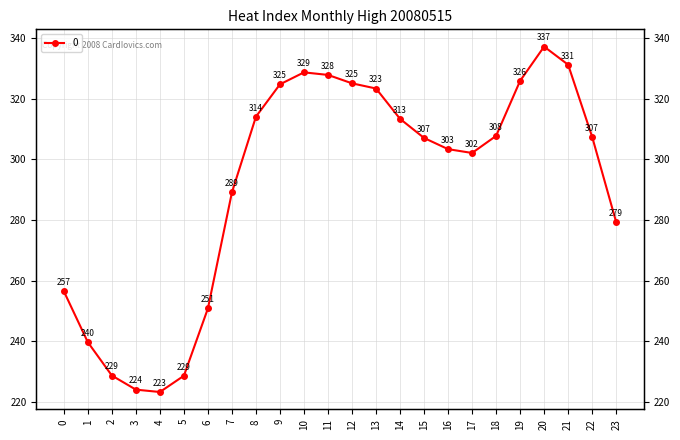

How many interior local peaks (higher than both neighbors) does the data have?

2